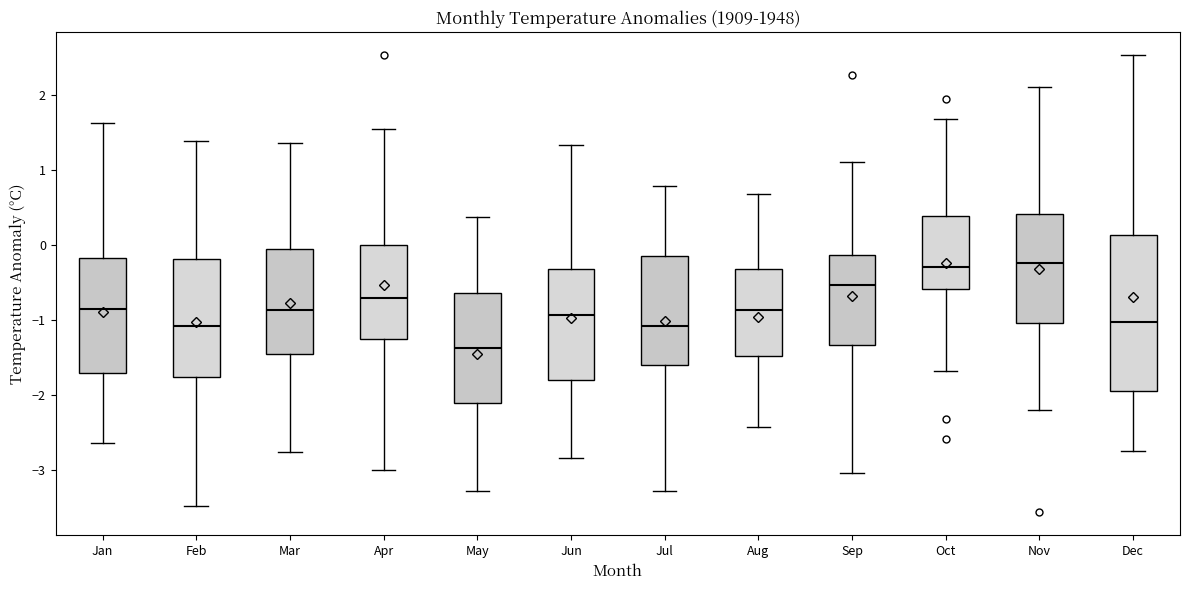

Reading left to right, read every box against the y-axis: the position of its median line, the range the box covers, and the ends of its whiskers. The values are not printed on the chart, so give them approximately, as read against the axis.

Jan: median -0.9, box -1.7 to -0.2, whiskers -2.6 to 1.6
Feb: median -1.1, box -1.8 to -0.2, whiskers -3.5 to 1.4
Mar: median -0.9, box -1.4 to 0.0, whiskers -2.8 to 1.4
Apr: median -0.7, box -1.3 to 0.0, whiskers -3.0 to 1.5
May: median -1.4, box -2.1 to -0.6, whiskers -3.3 to 0.4
Jun: median -0.9, box -1.8 to -0.3, whiskers -2.8 to 1.3
Jul: median -1.1, box -1.6 to -0.1, whiskers -3.3 to 0.8
Aug: median -0.9, box -1.5 to -0.3, whiskers -2.4 to 0.7
Sep: median -0.5, box -1.3 to -0.1, whiskers -3.0 to 1.1
Oct: median -0.3, box -0.6 to 0.4, whiskers -1.7 to 1.7
Nov: median -0.2, box -1.0 to 0.4, whiskers -2.2 to 2.1
Dec: median -1.0, box -1.9 to 0.1, whiskers -2.7 to 2.5